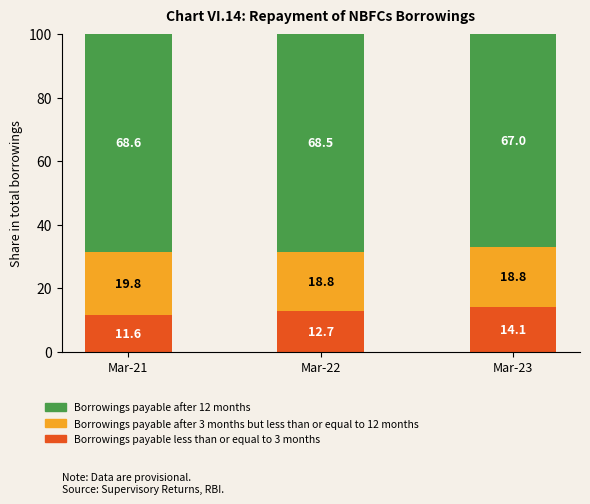

True or false: Borrowings payable less than or equal to 3 months has a value of 11.6 at Mar-21.

True